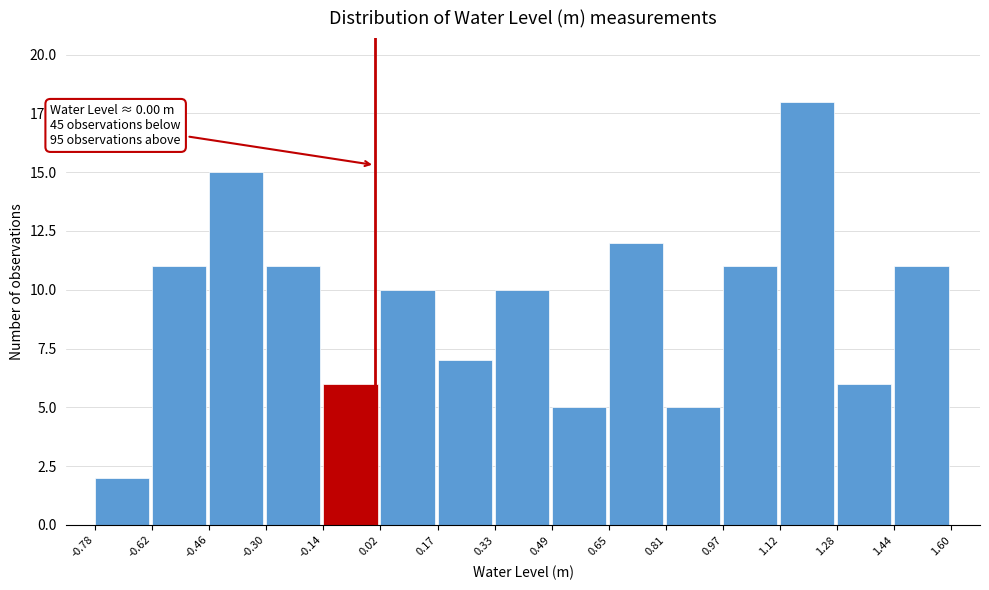

Which range on the x-axis has the tallest bar?

1.12 to 1.28